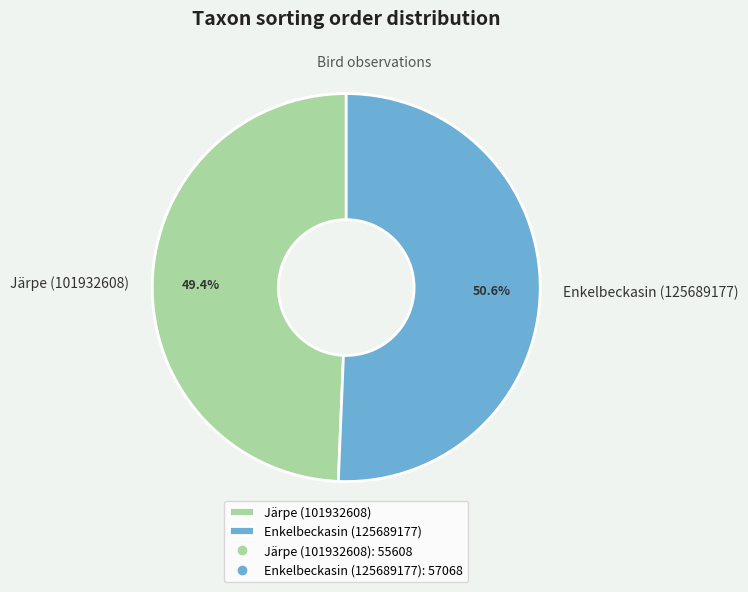

Rank the categories by value from lowest to highest.

Järpe (101932608), Enkelbeckasin (125689177)